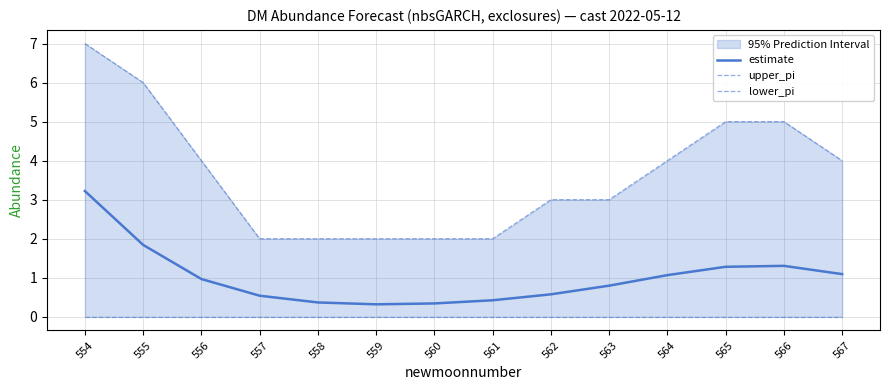

True or false: estimate has a value of 0.7 at 557.

False